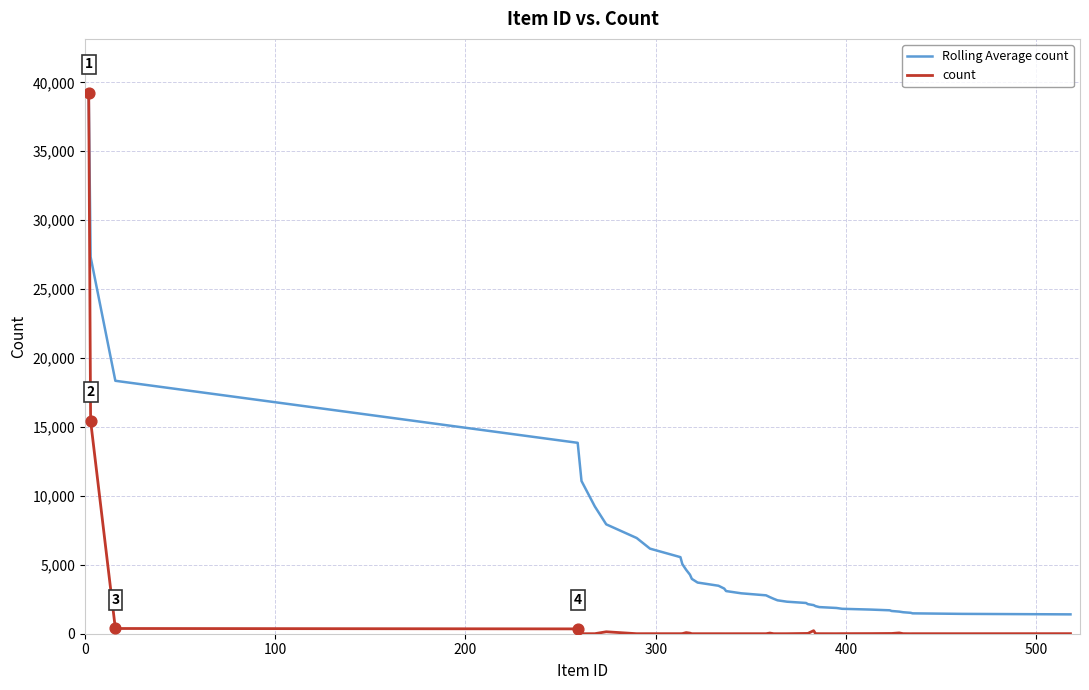

Which series has the largest total across all categories?

Rolling Average count